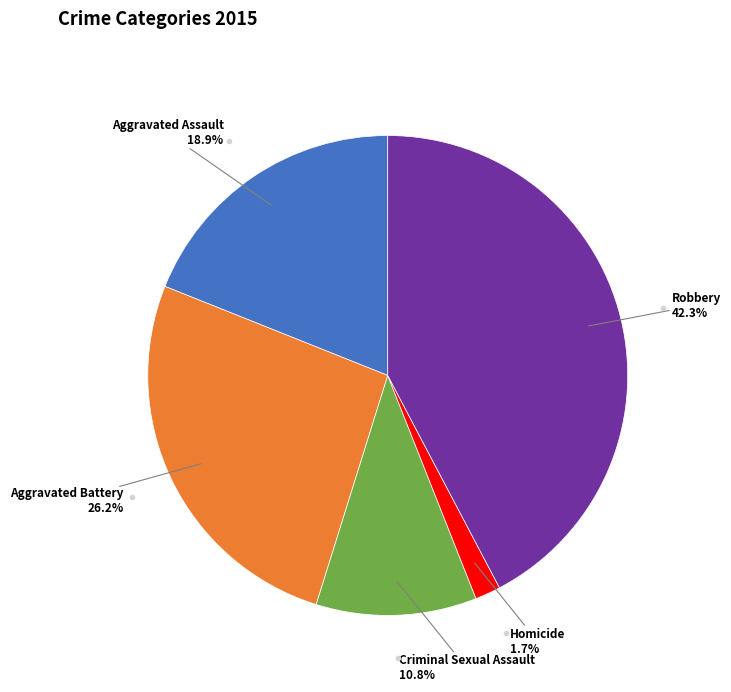

Is there any slice that represents more than half of the pie?

No